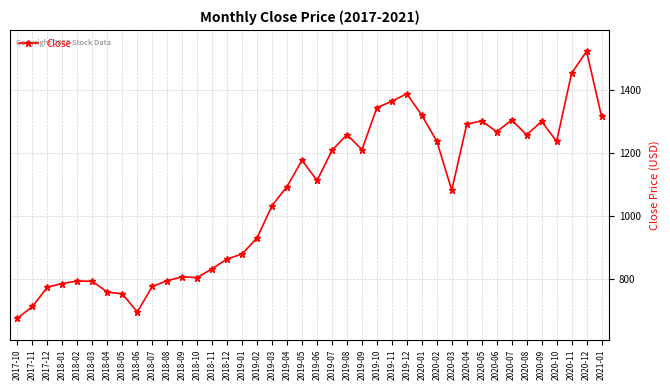

What is the change in value from 2018-04 to 2020-07?

+543.7